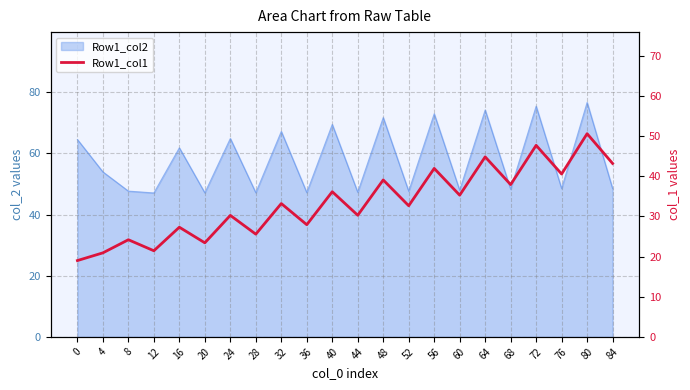

Where does the data first go above 33?

32